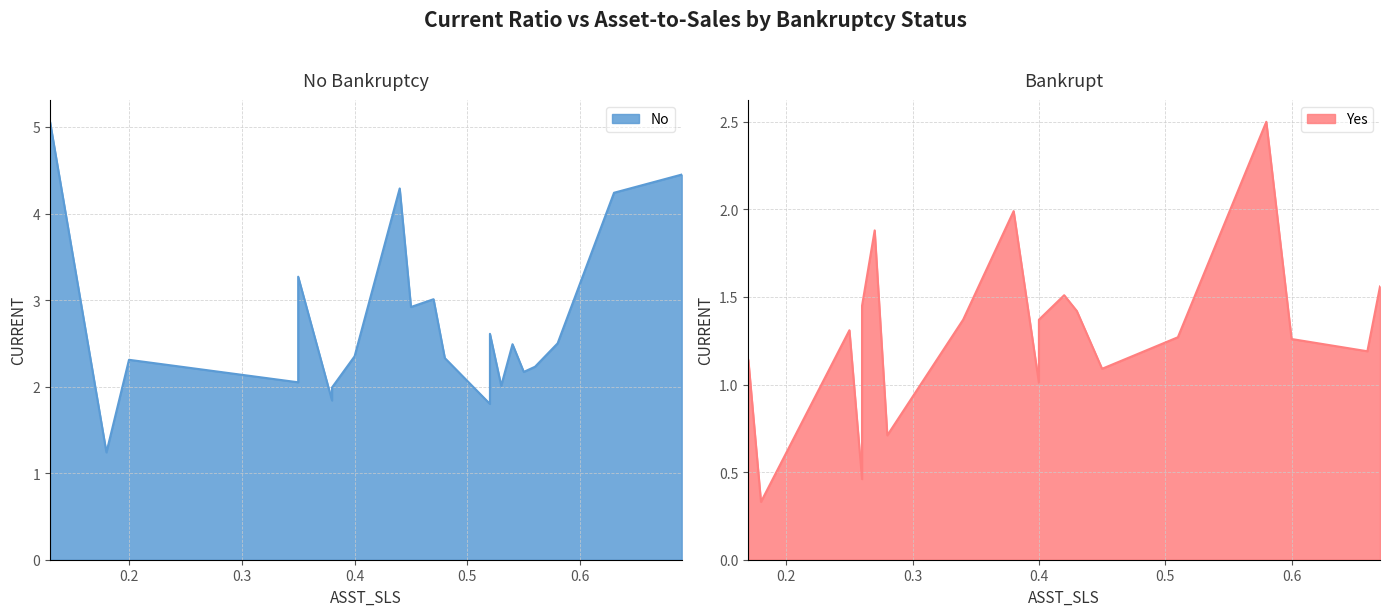

What is the difference between the maximum and minimum values?

3.8